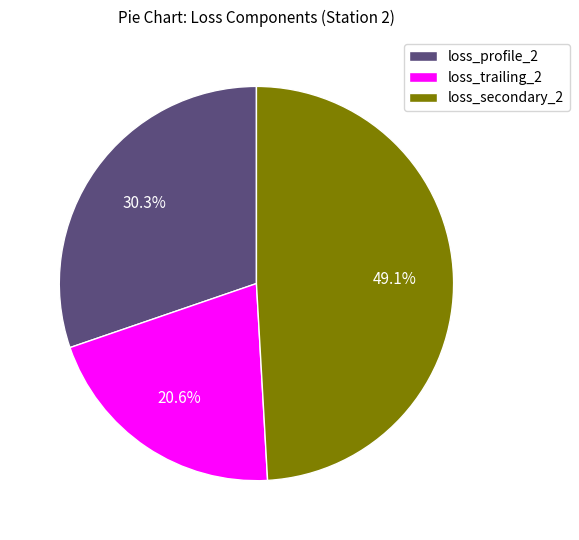

What is the ratio of the value at loss_profile_2 to the value at loss_trailing_2?

1.5